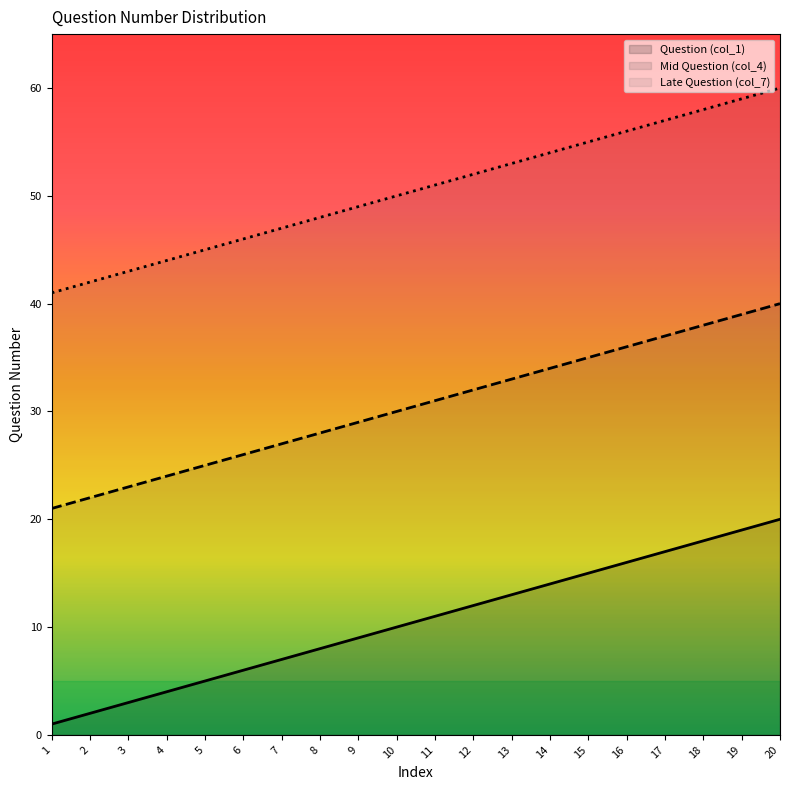

What is the average value of the Mid Question (col_4) series?

30